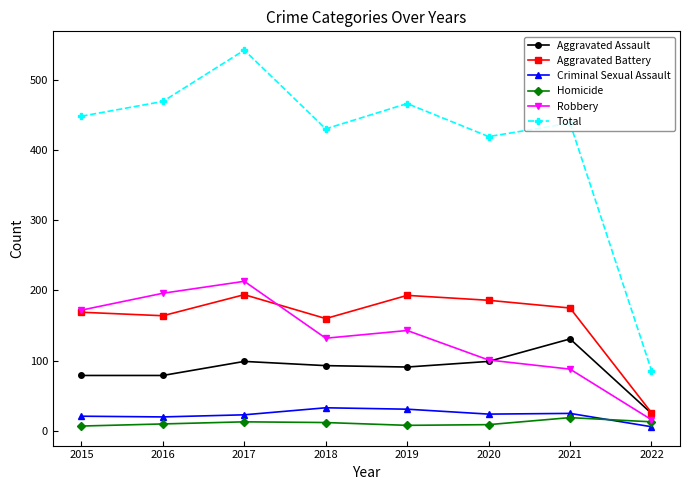

Does the chart have visible grid lines?

No